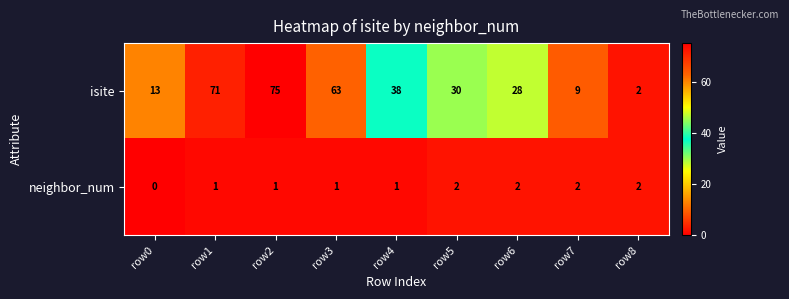

Which series has the largest range (max minus min)?

isite